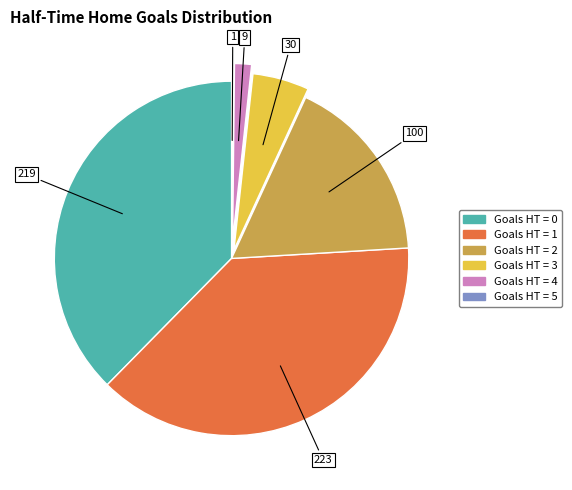

Is there a majority slice in this chart?

No